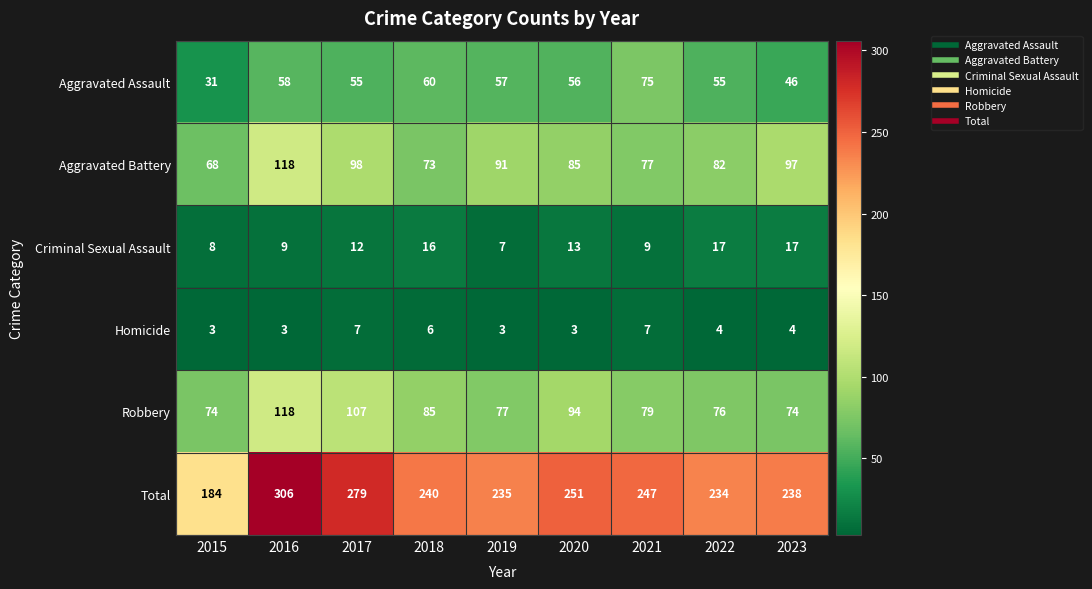

At which category does the chart reach its peak across all series?

2016